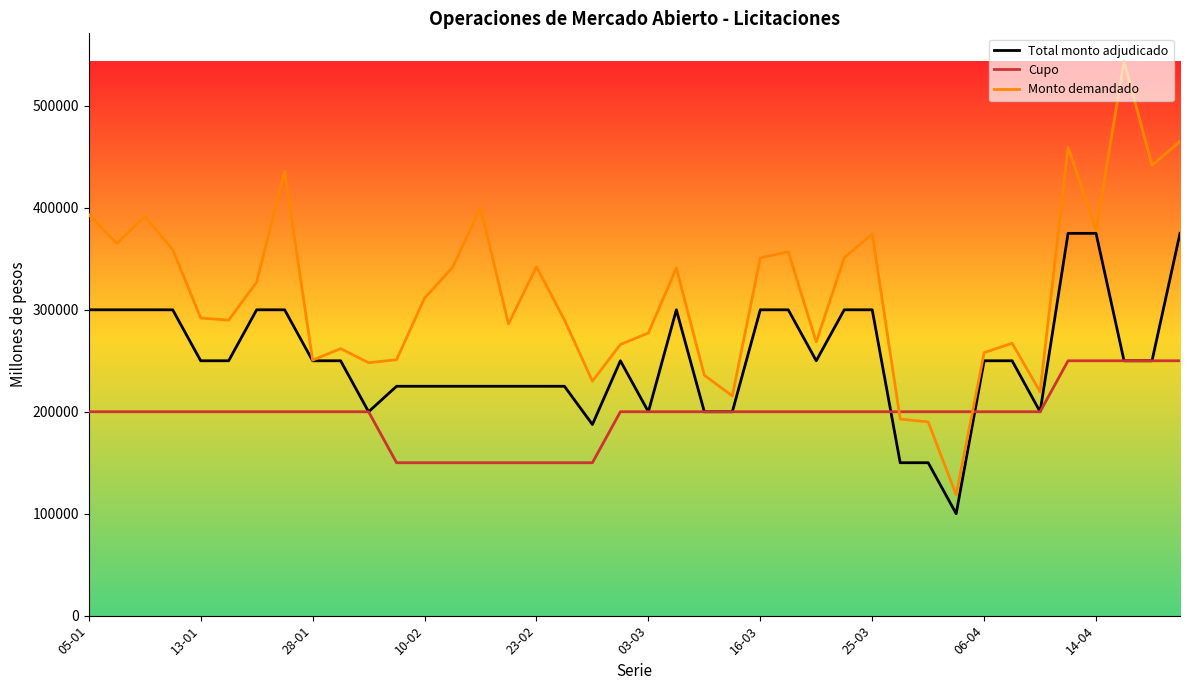

What is the difference between the maximum and minimum values in the Cupo series?

100000